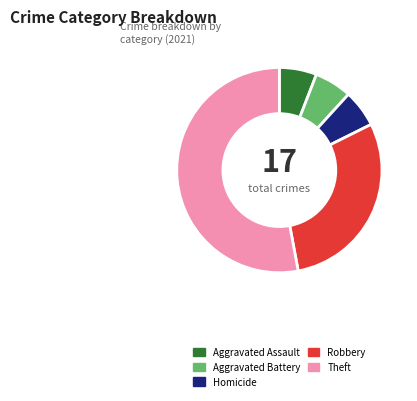

Is there any slice that represents more than half of the pie?

Yes